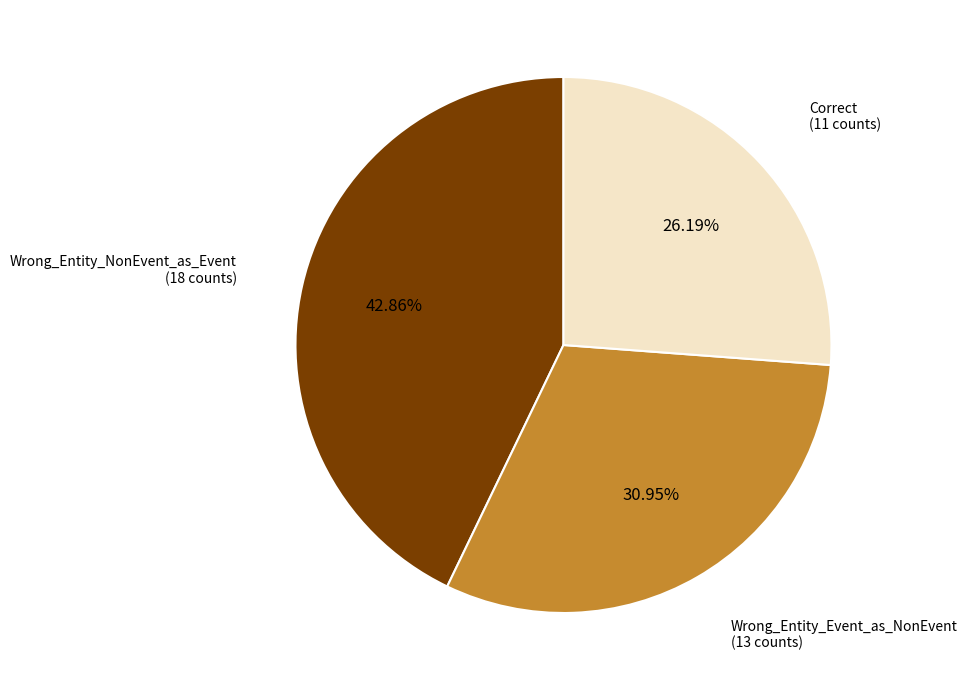

Count the number of slices in the pie.

3